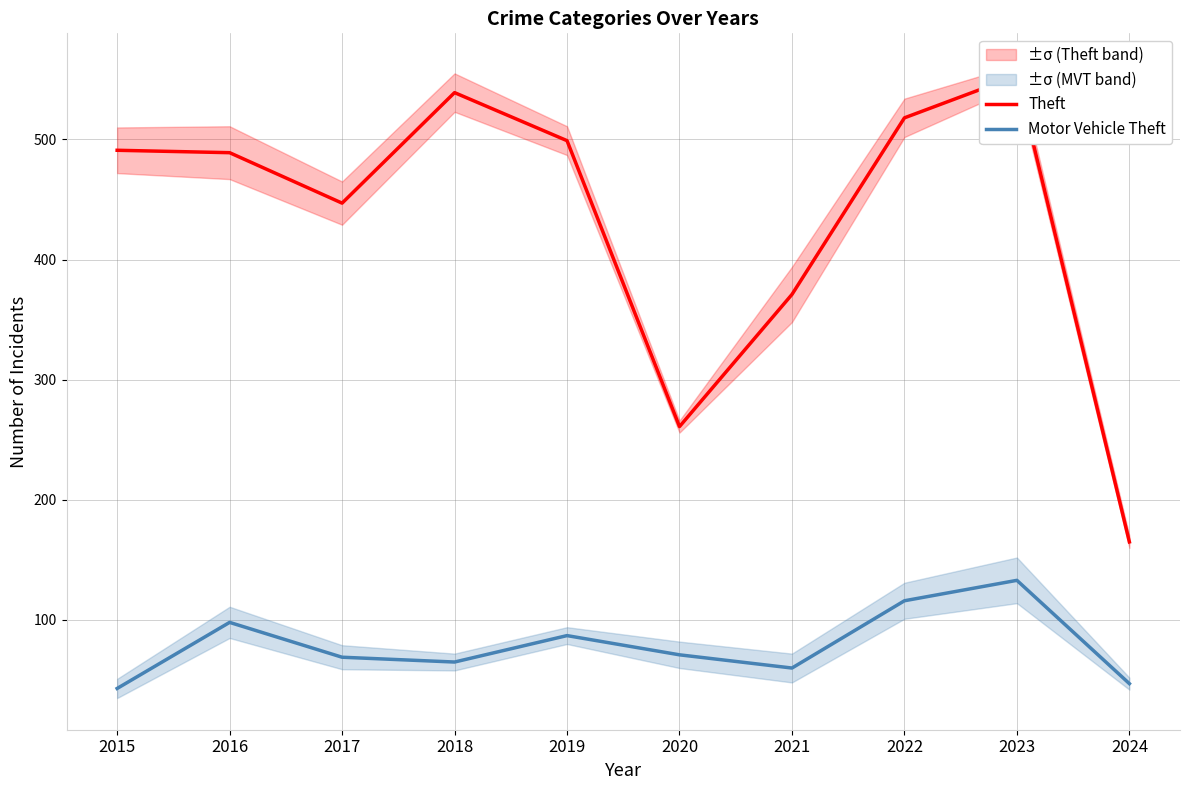

At which category is the sum across all series the highest?

2023